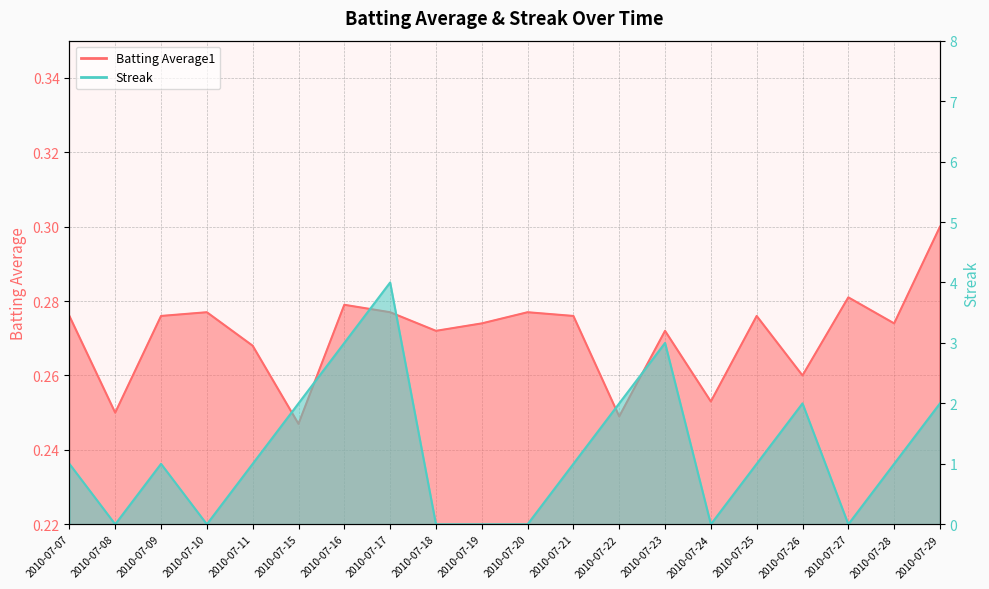

After their last crossing, which series has the higher values: Batting Average1 or Streak?

Streak